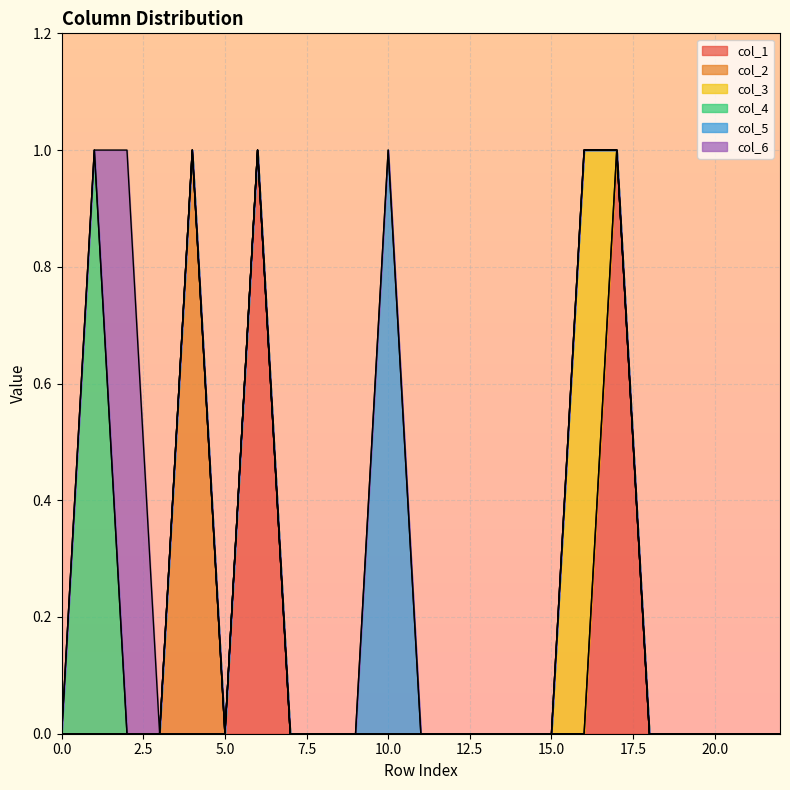

Is the value of col_2 at 19 greater than the value of col_4 at 10?

No